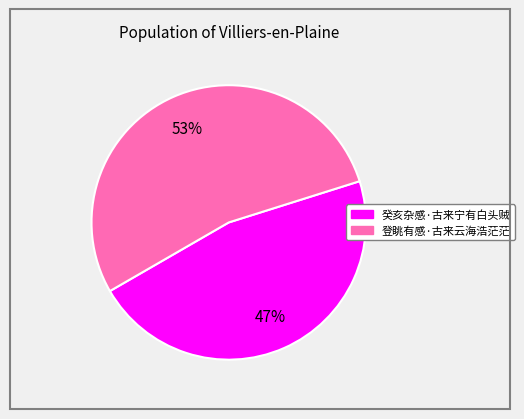

Is 癸亥杂感·古来宁有白头贼 the majority of the pie?

No